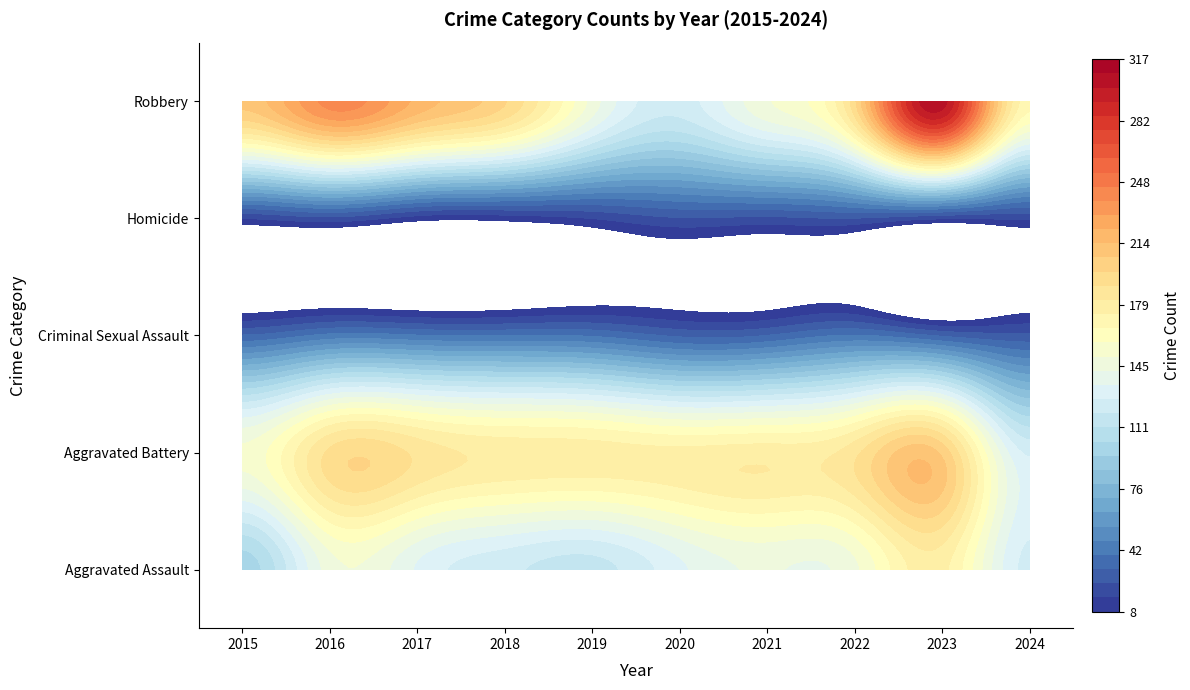

Which series has the largest total across all categories?

Robbery